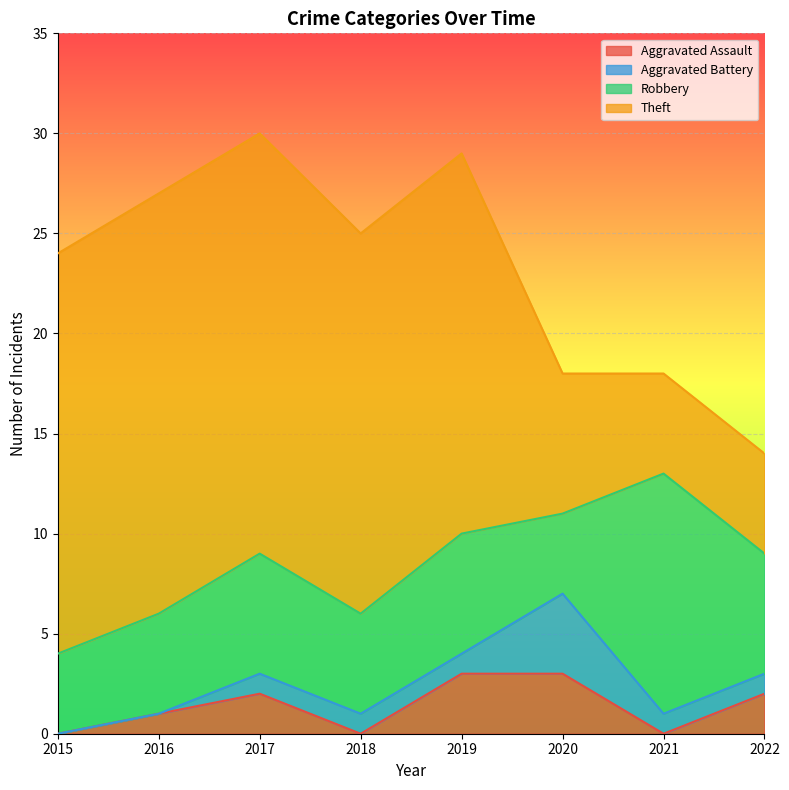

Is it true that Aggravated Assault equals 3 at 2019?

True